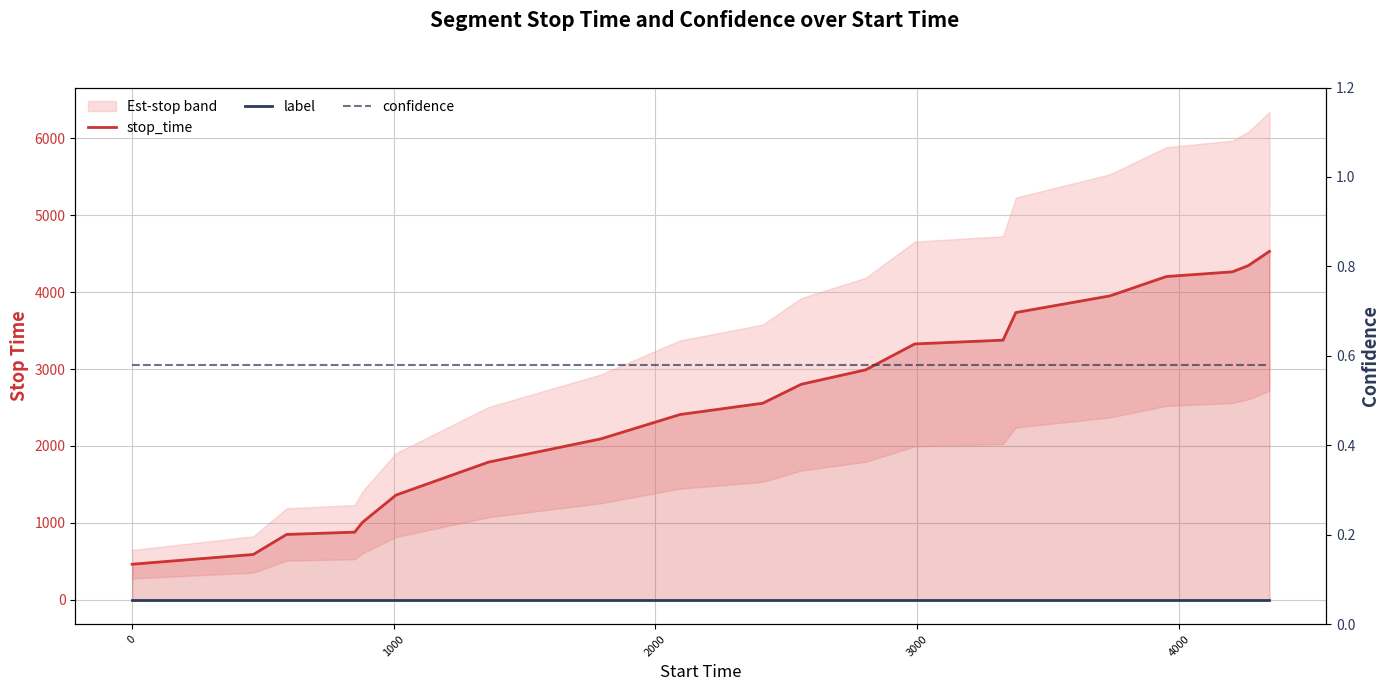

Which series has the largest range (max minus min)?

stop_time